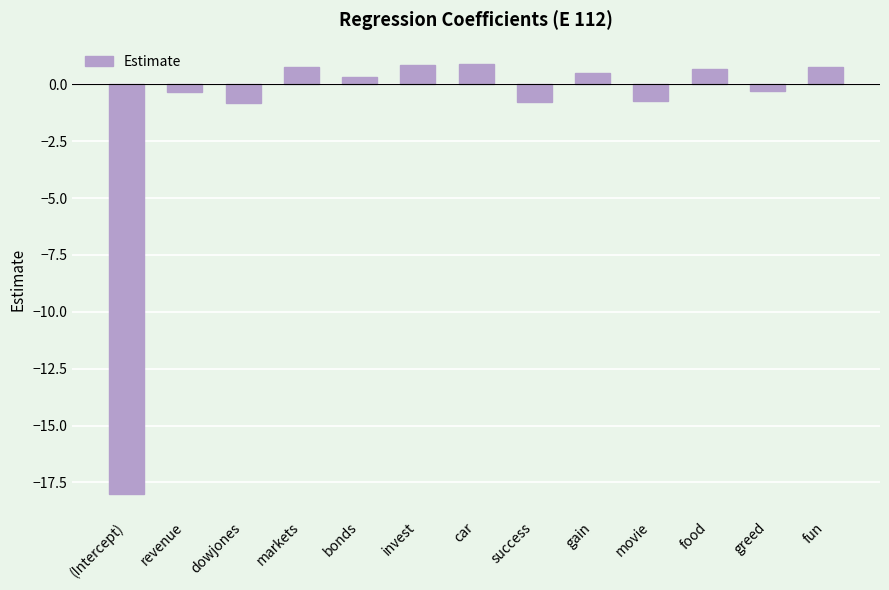

How many negative values are there?

6